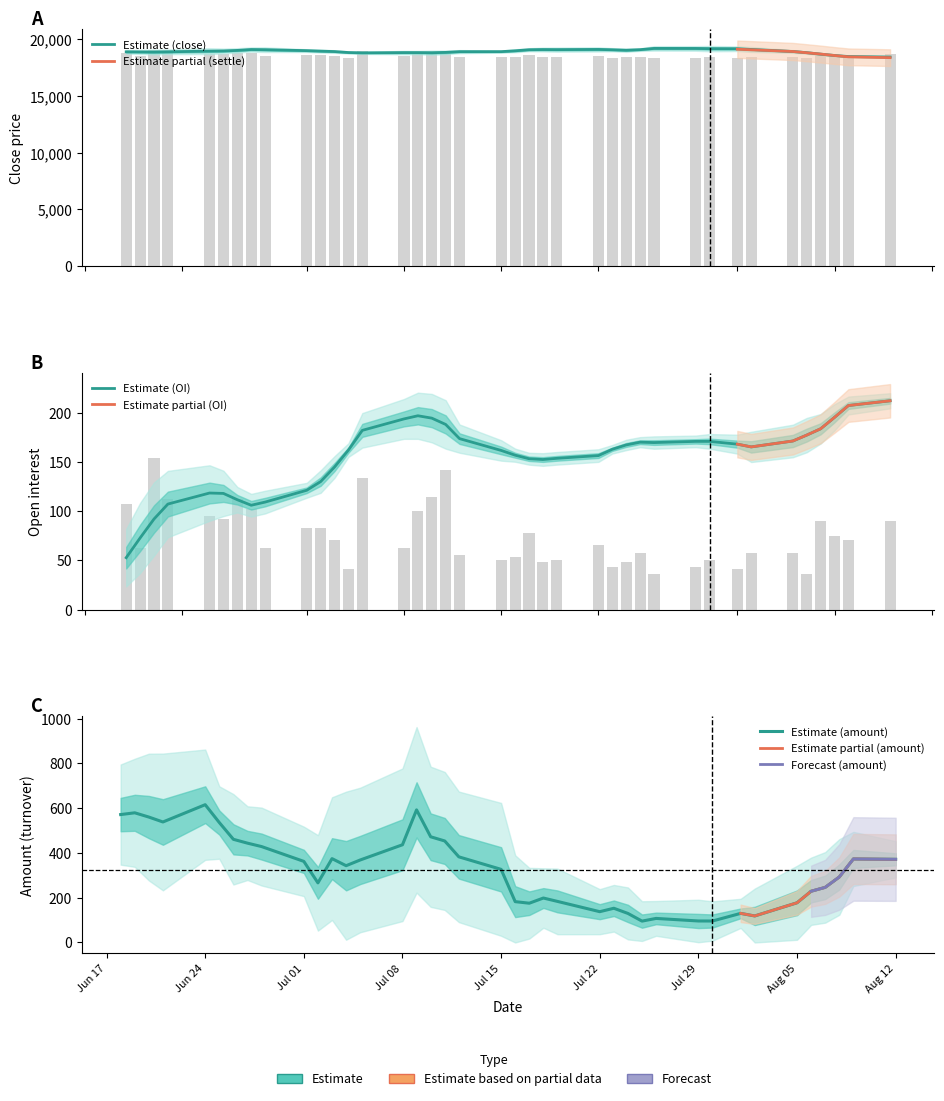

True or false: oi has a value of 189.8 at vol.

False